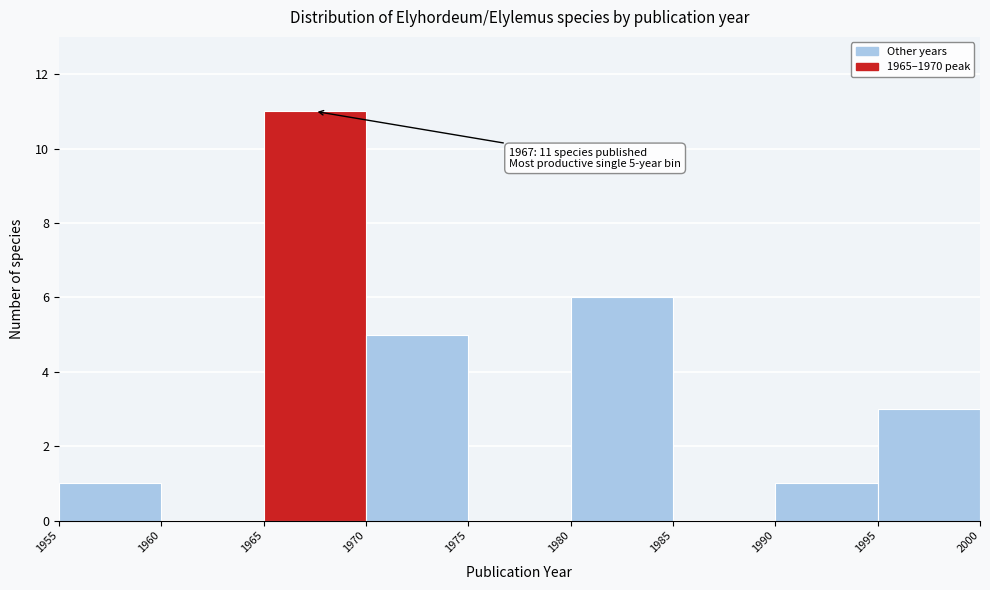

Which range on the x-axis has the tallest bar?

1965 to 1970